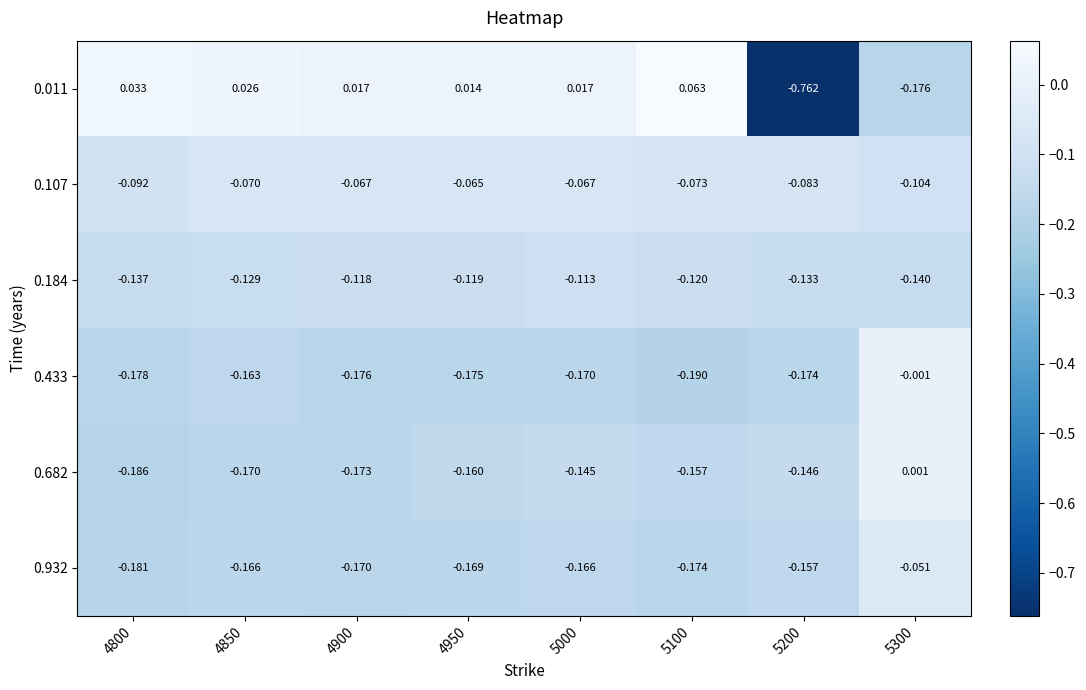

Is the value of 0.011 at 4850 greater than the value of 0.433 at 4800?

Yes